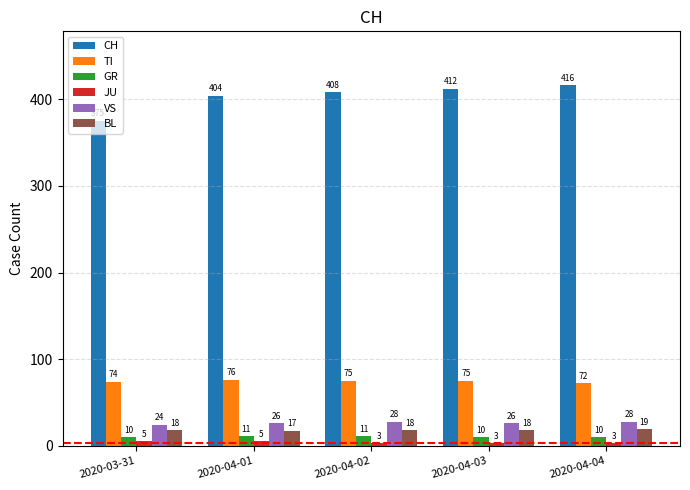

What is the label of the 1st bar from the right?

2020-04-04